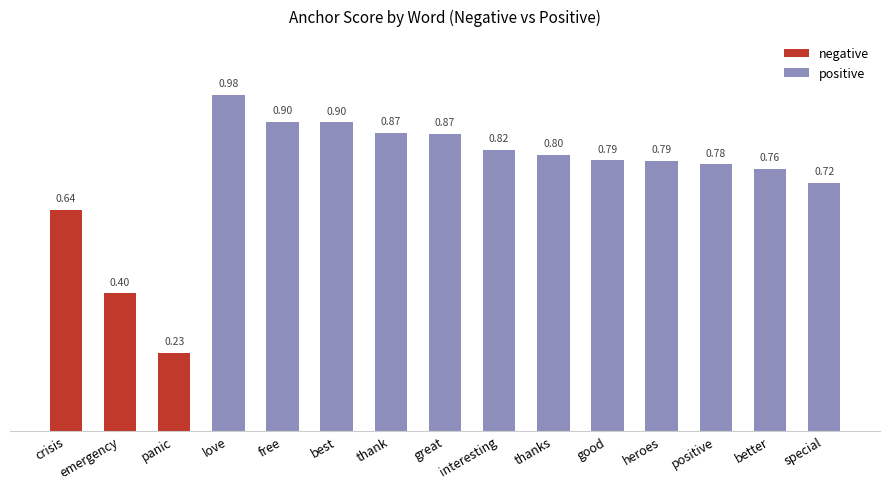

What position from the left is heroes?

12